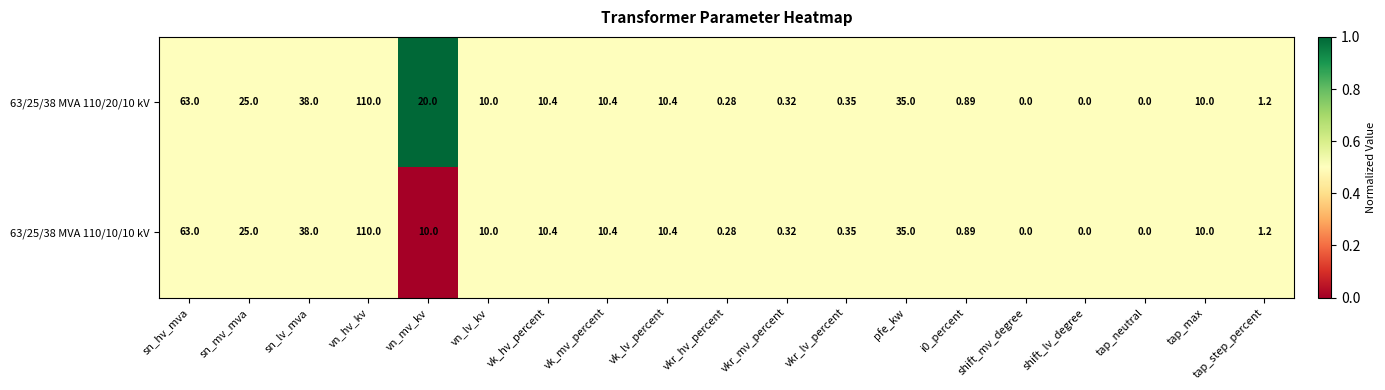

Is the value of 63/25/38 MVA 110/20/10 kV at shift_mv_degree greater than the value of 63/25/38 MVA 110/10/10 kV at sn_lv_mva?

No